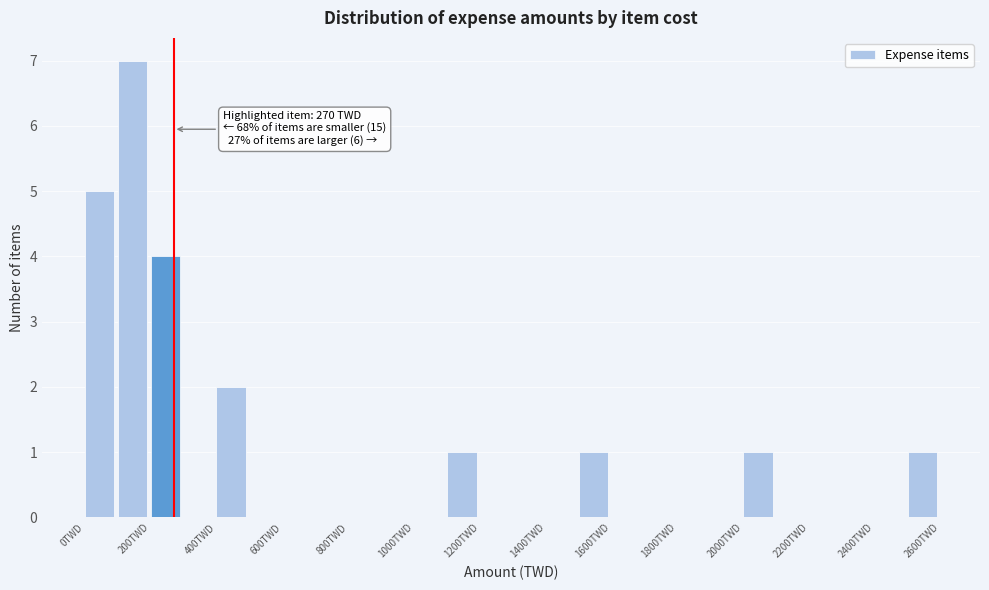

Over which range of the x-axis is the bar tallest?

100 to 200